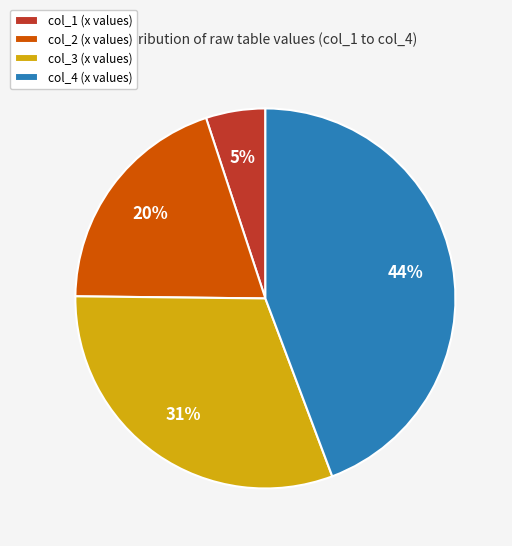

The col_1 (x values) slice represents 1% of the pie. True or false?

False